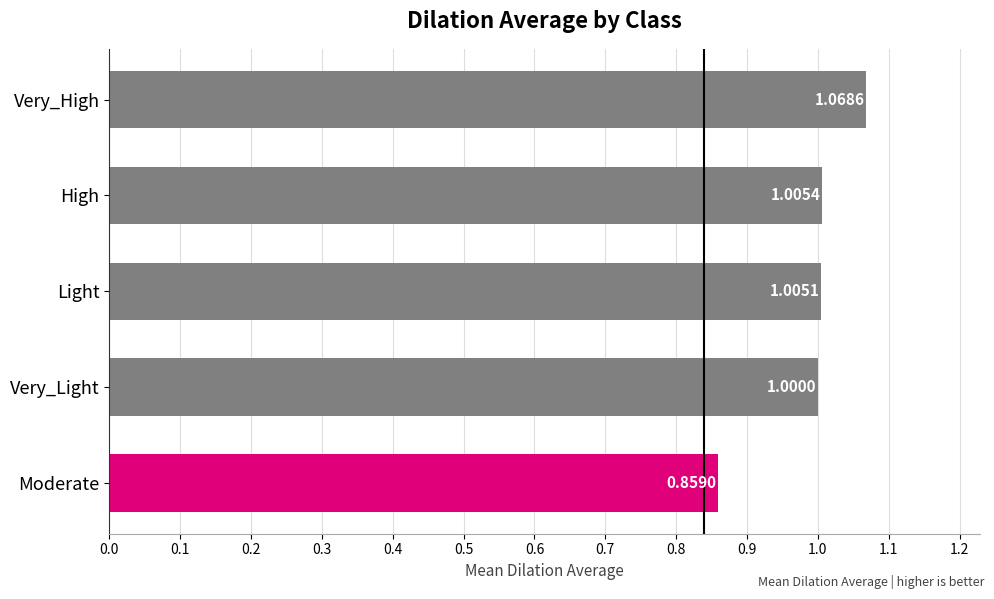

What is the sum of all values?

4.9